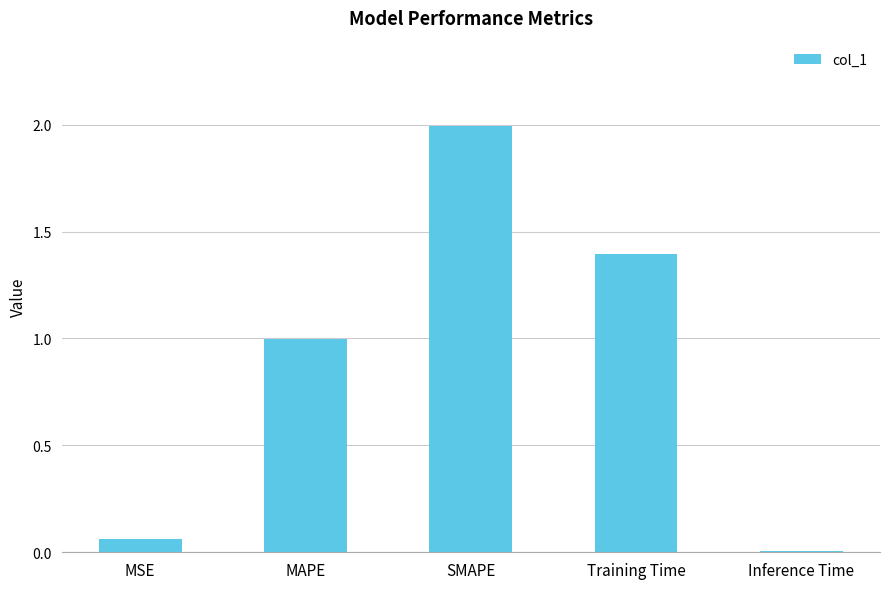

Count the number of data series in this chart.

1